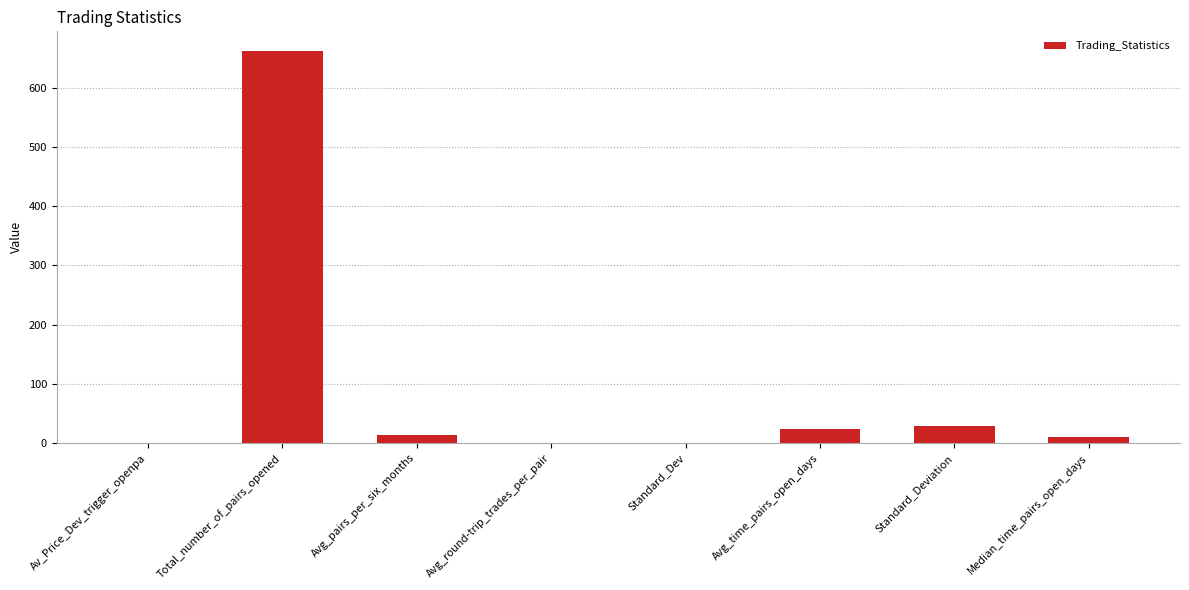

What is the approximate value at Avg_pairs_per_six_months?

13.5